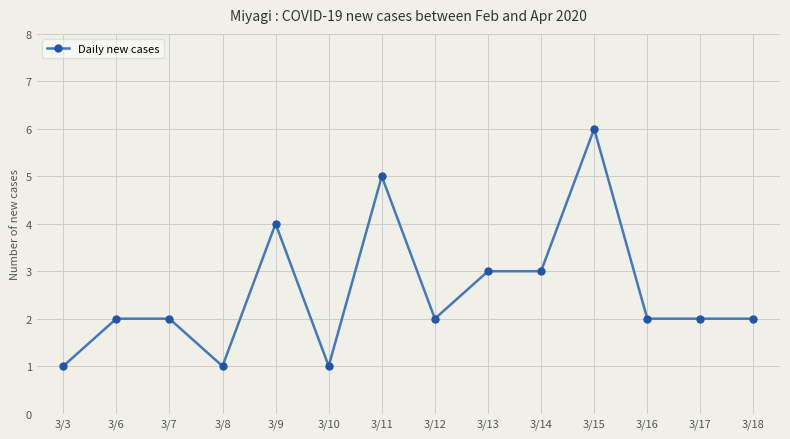

What is the difference between the maximum and second lowest values?

5